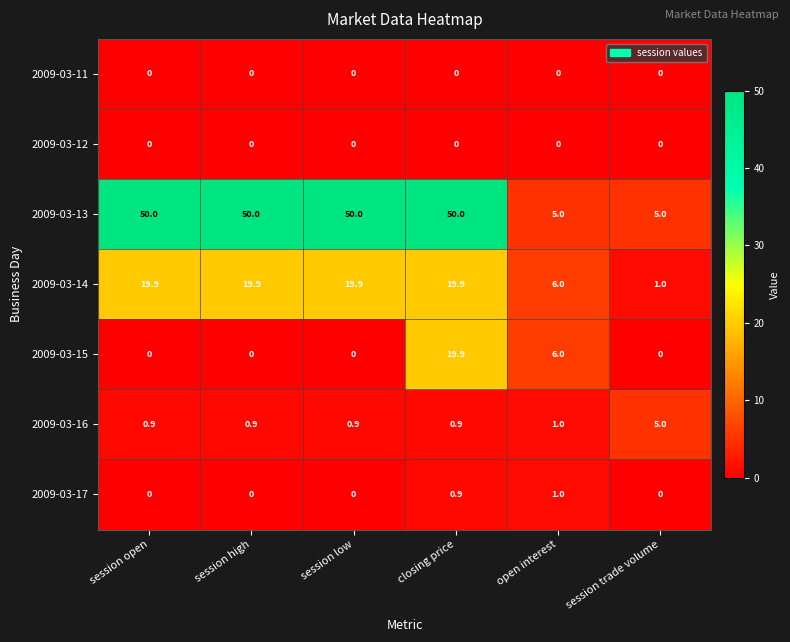

Read the 2009-03-14 value at open interest.

6.0